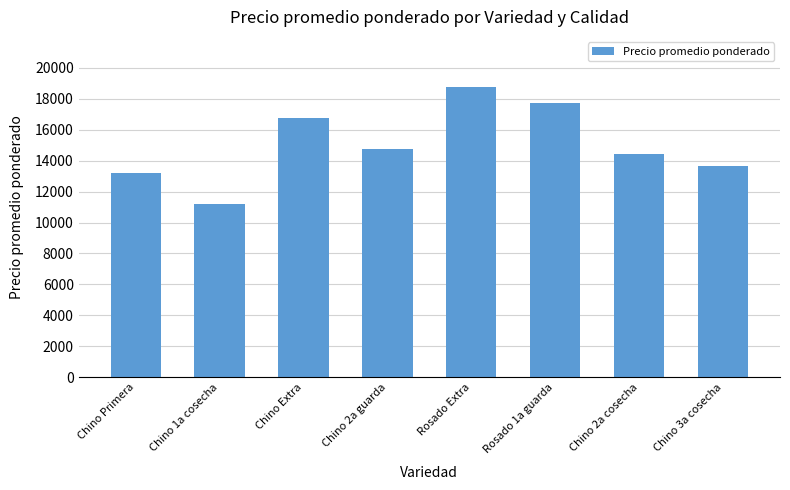

What is the difference between the maximum and minimum values?

7578